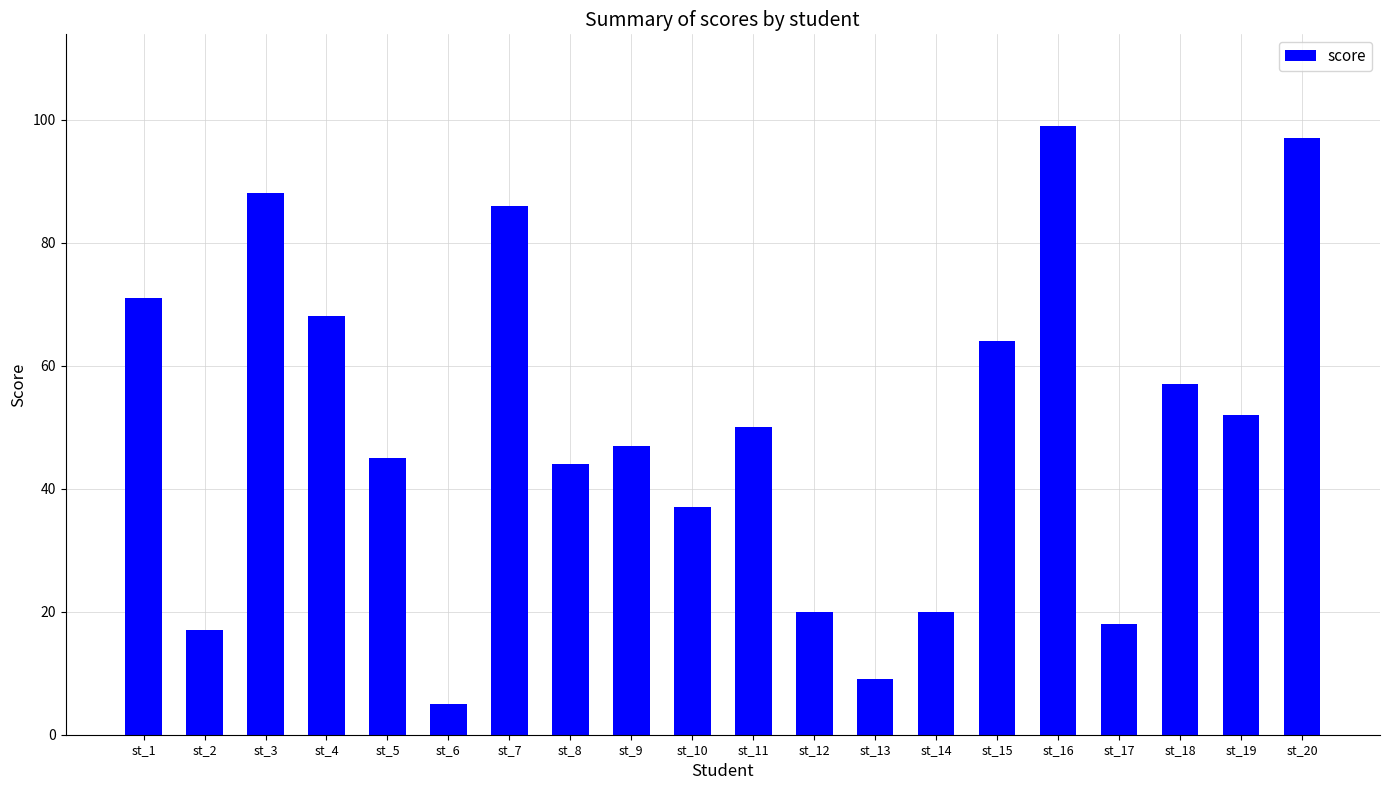

What is the change in value from st_15 to st_16?

+35